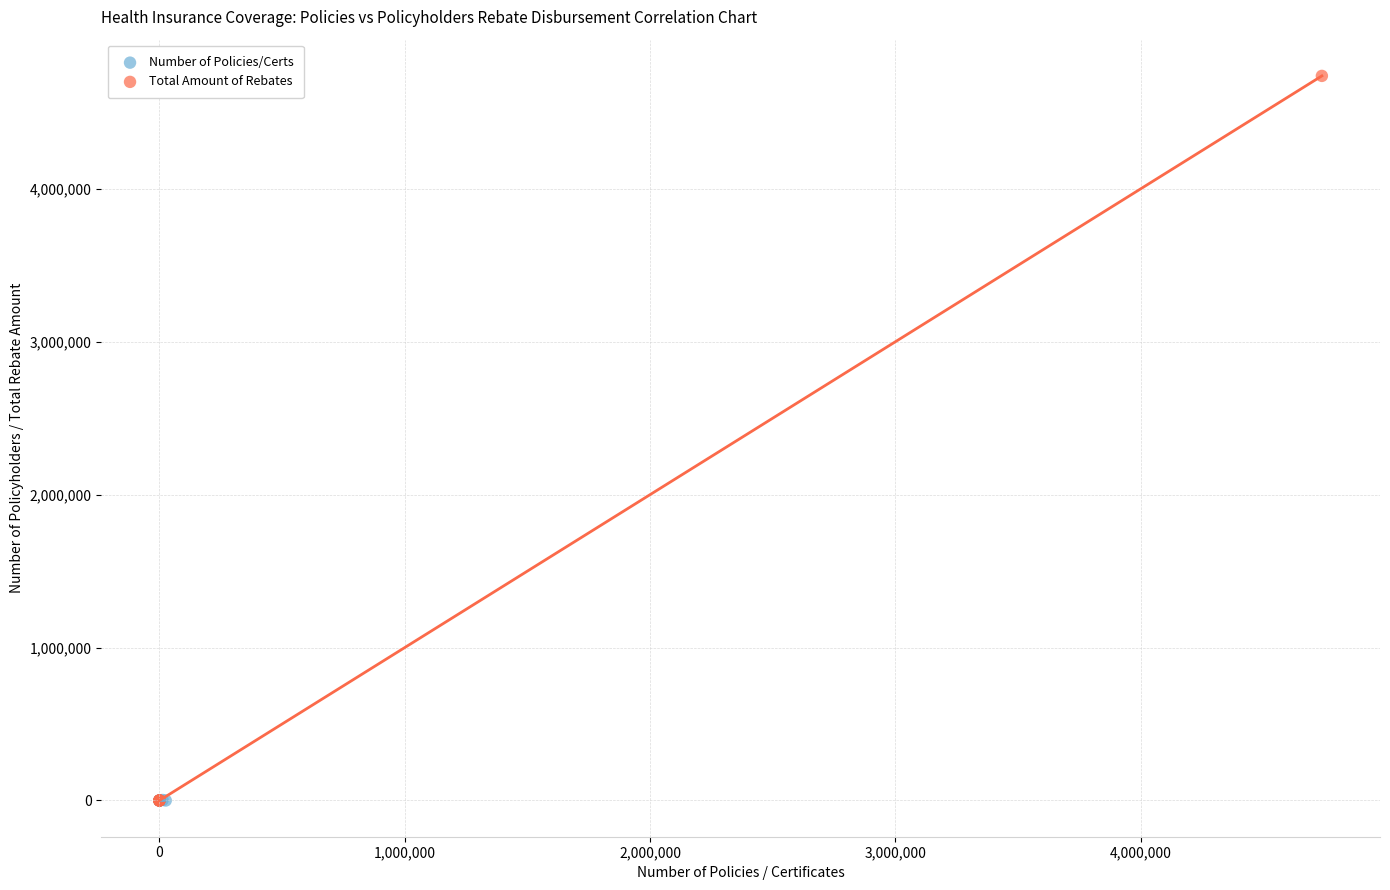

Which series contains the highest Y value?

Total Amount of Rebates